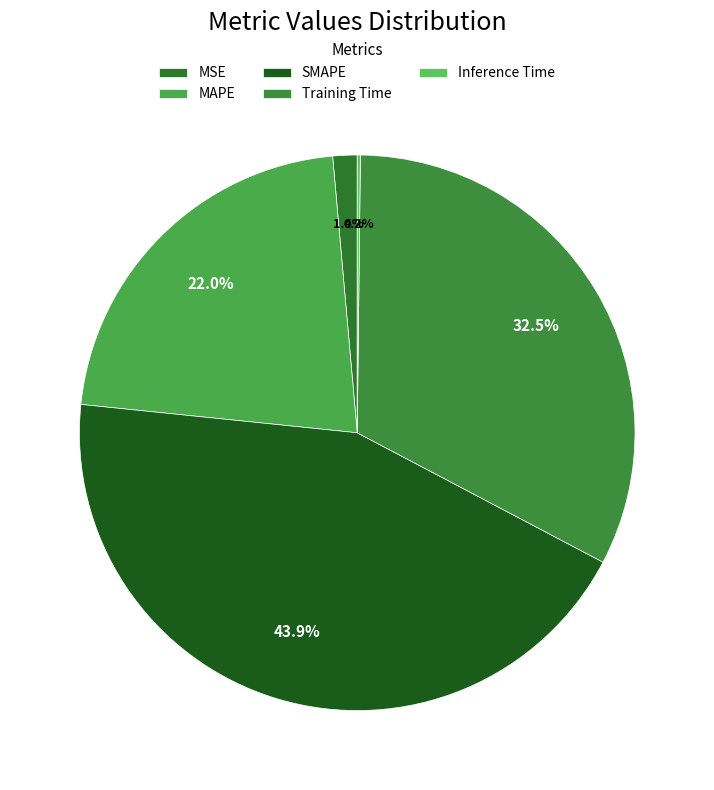

Is MSE the majority of the pie?

No